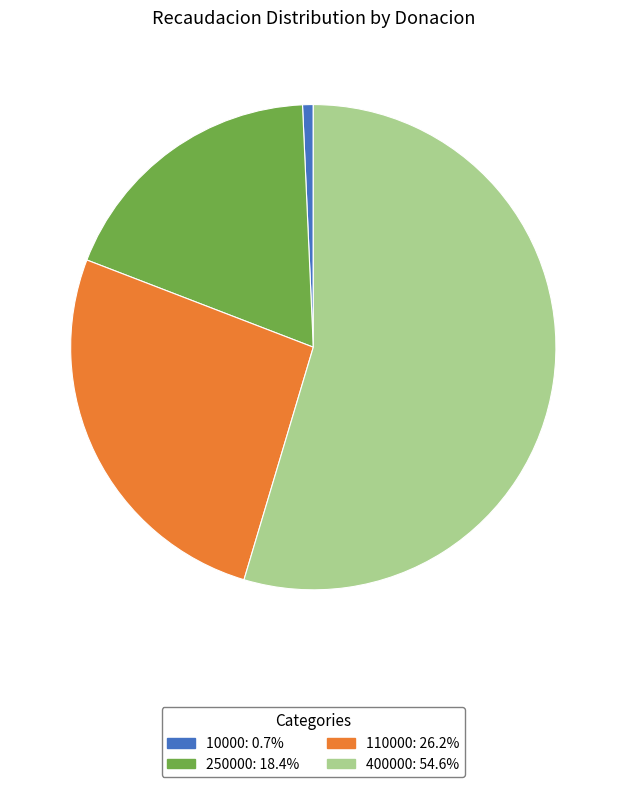

The 250000 slice represents 18% of the pie. True or false?

True